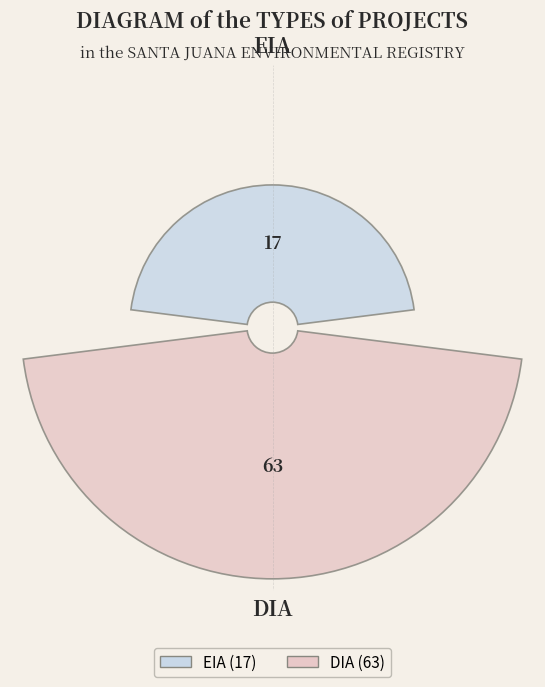

To the nearest percent, what is the average slice percentage?

50%